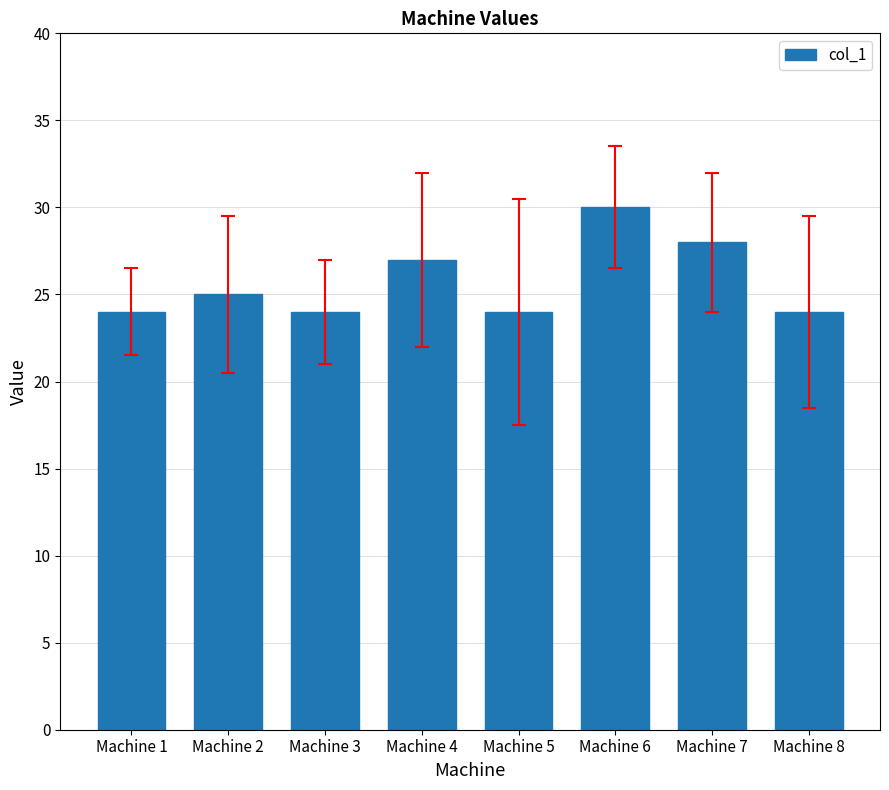

What is the smallest value displayed?

24